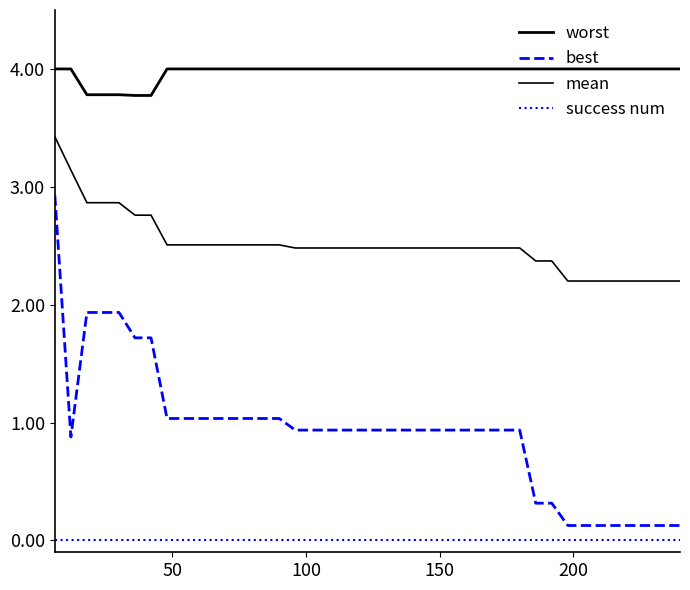

How many lines are shown in the chart?

4